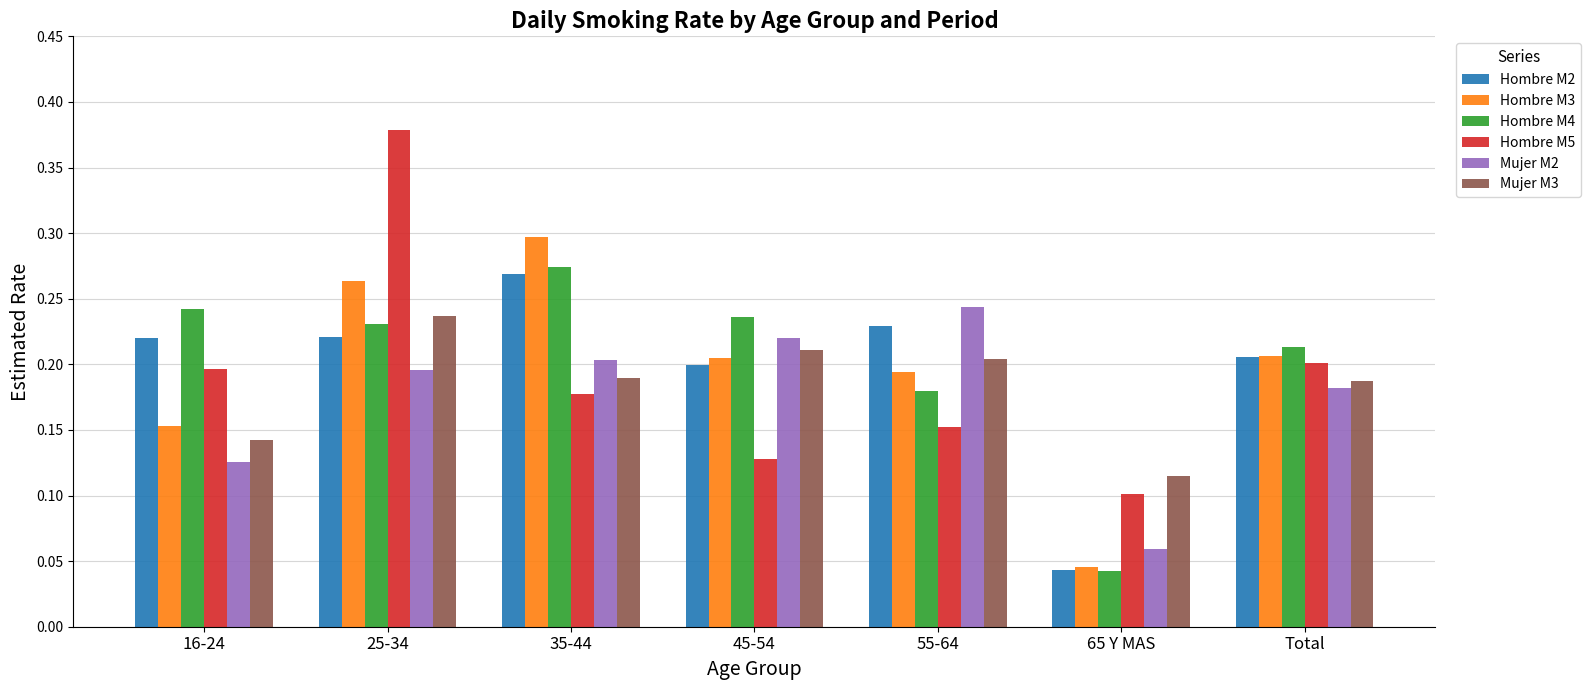

Does the chart contain stacked bars?

No